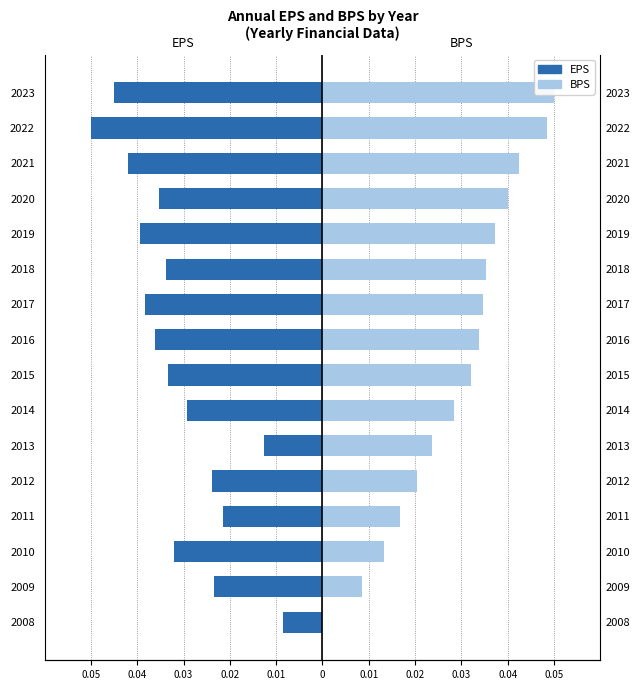

Reading right to left, list all the values displayed in this chart.

EPS (normalized): -0.0	-0.1	-0.0	-0.0	-0.0	-0.0	-0.0	-0.0	-0.0	-0.0	-0.0	-0.0	-0.0	-0.0	-0.0	-0.0
BPS (normalized): 0.1	0.0	0.0	0.0	0.0	0.0	0.0	0.0	0.0	0.0	0.0	0.0	0.0	0.0	0.0	0.0